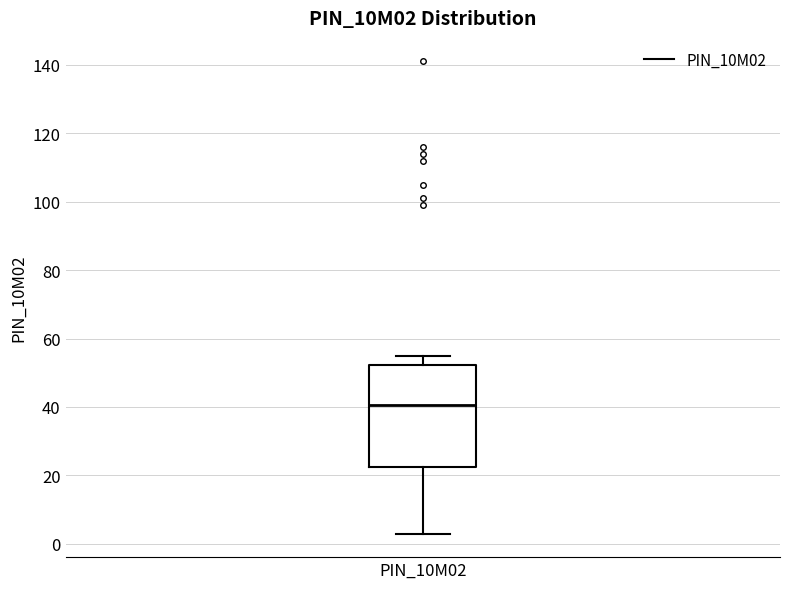

Transcribe this box plot: give where the median line is, the range the box spans, and where the two whiskers end, as read against the y-axis. The values are not printed on the chart, so give them approximately, as read against the axis.

median 40, box 22 to 52, whiskers 4 to 56